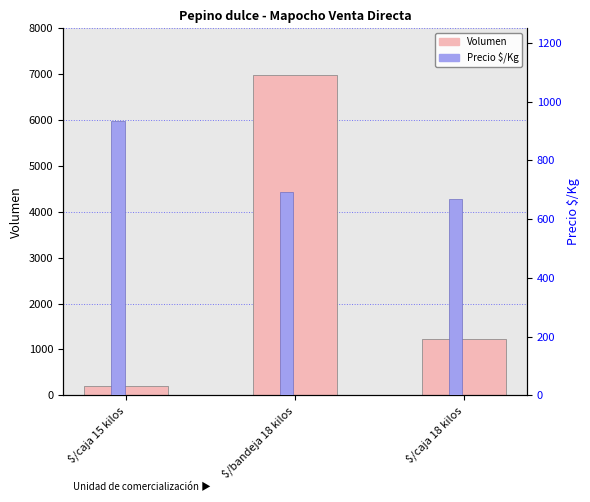

What is the difference between the maximum and second lowest values in the Precio $/Kg series?

239